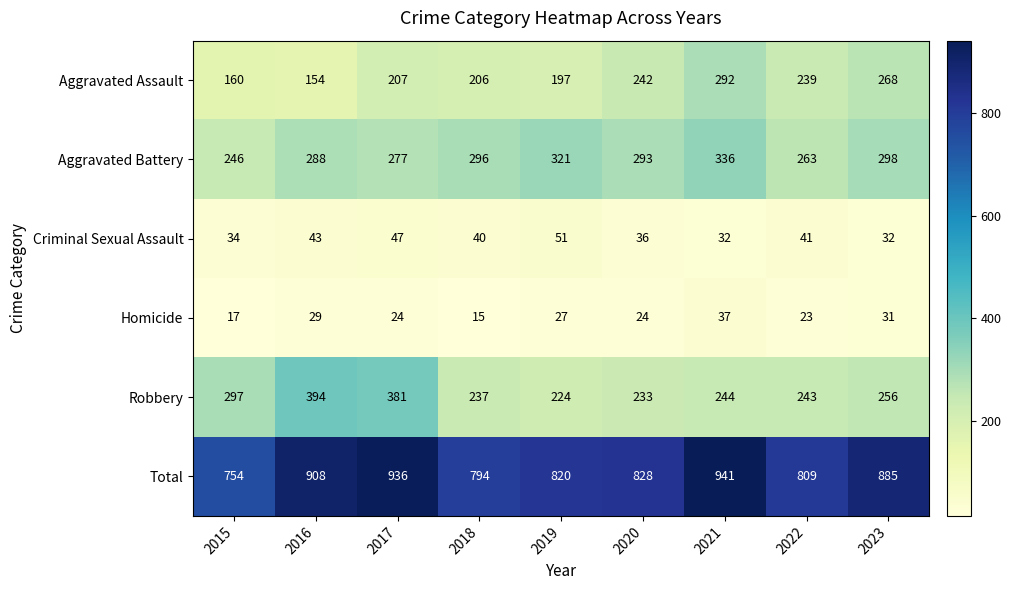

The Aggravated Assault series shows 125 at 2023. True or false?

False